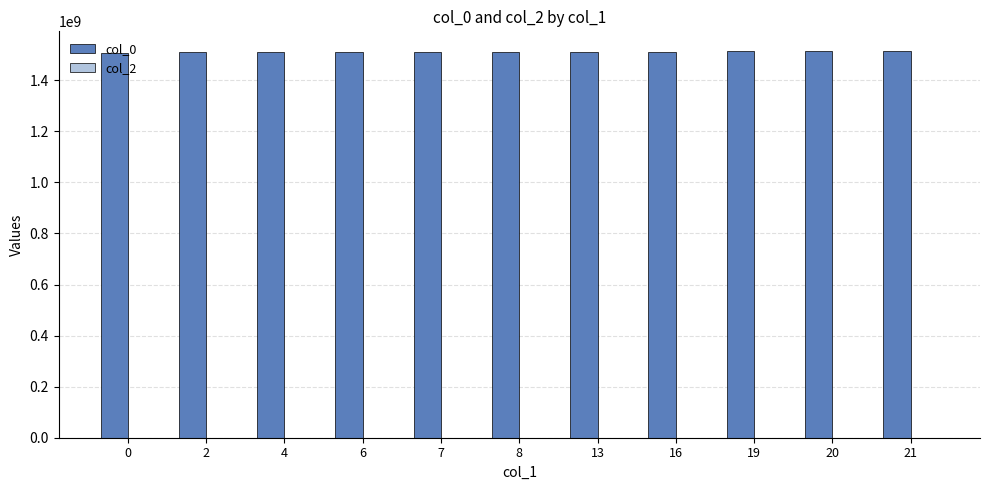

How many data points does each series have?

11